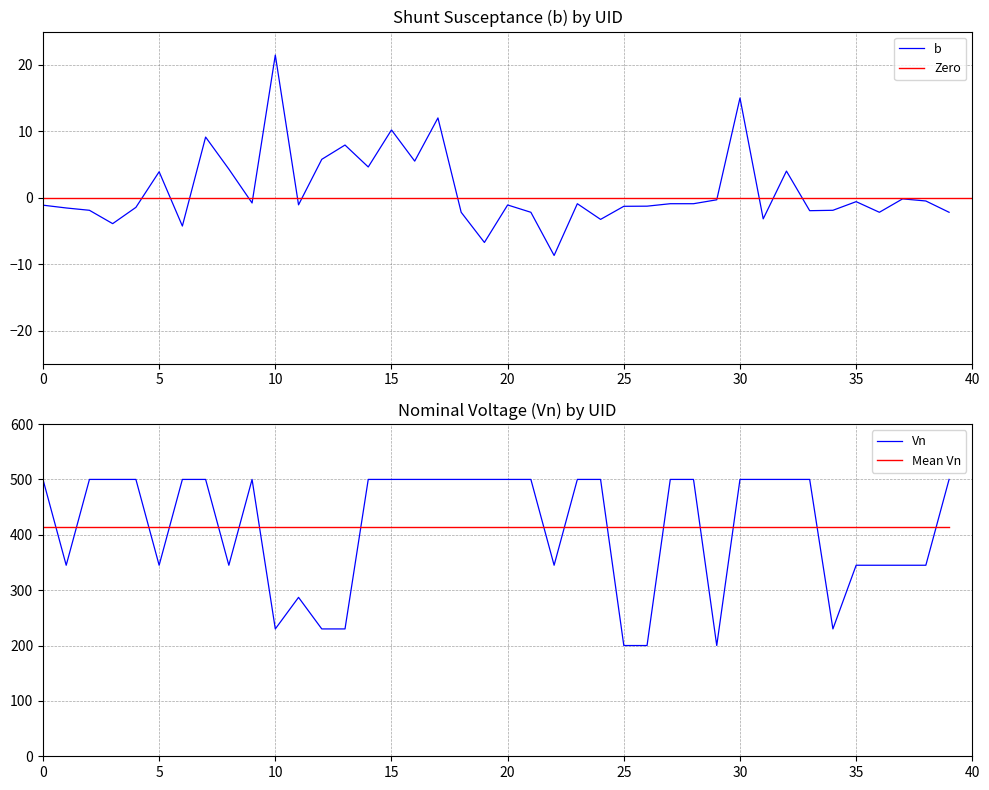

True or false: b has a value of -0.6 at 35.

True